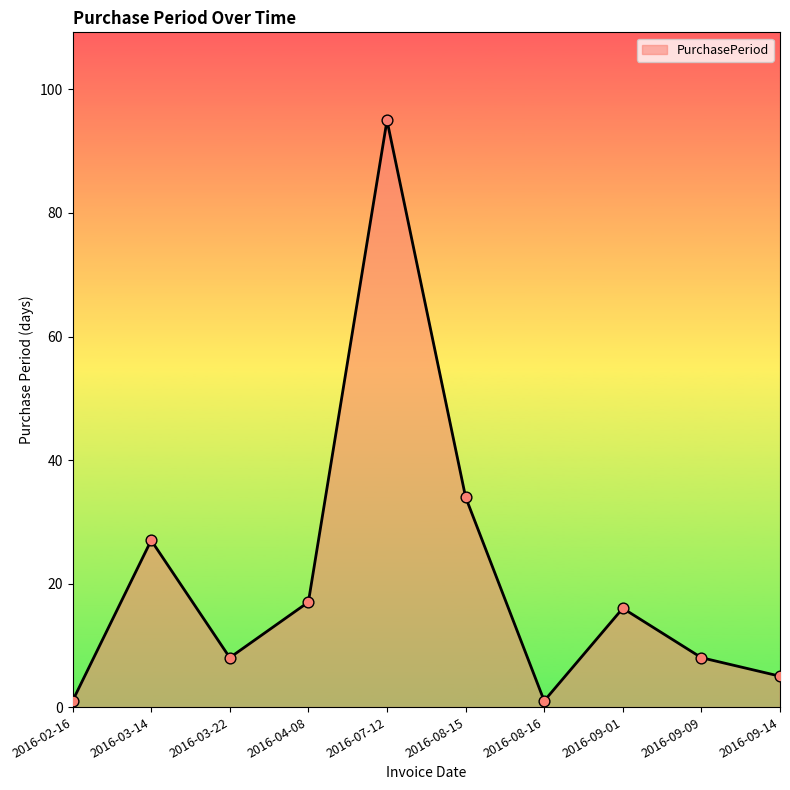

What is the change in value from 2016-03-14 to 2016-08-15?

+7